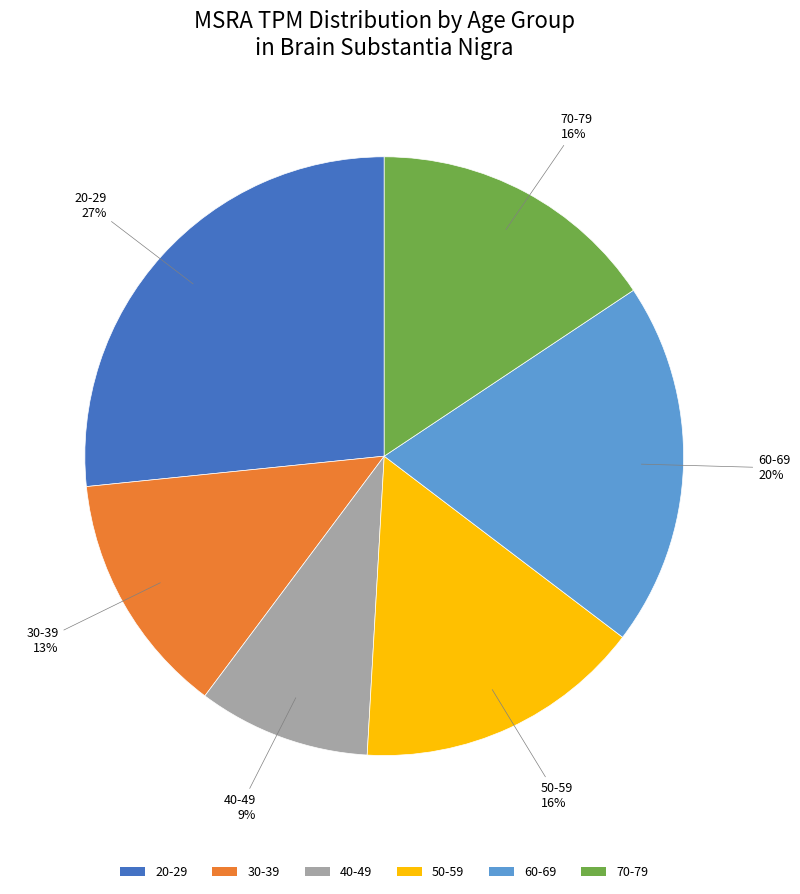

How many segments does this pie chart have?

6